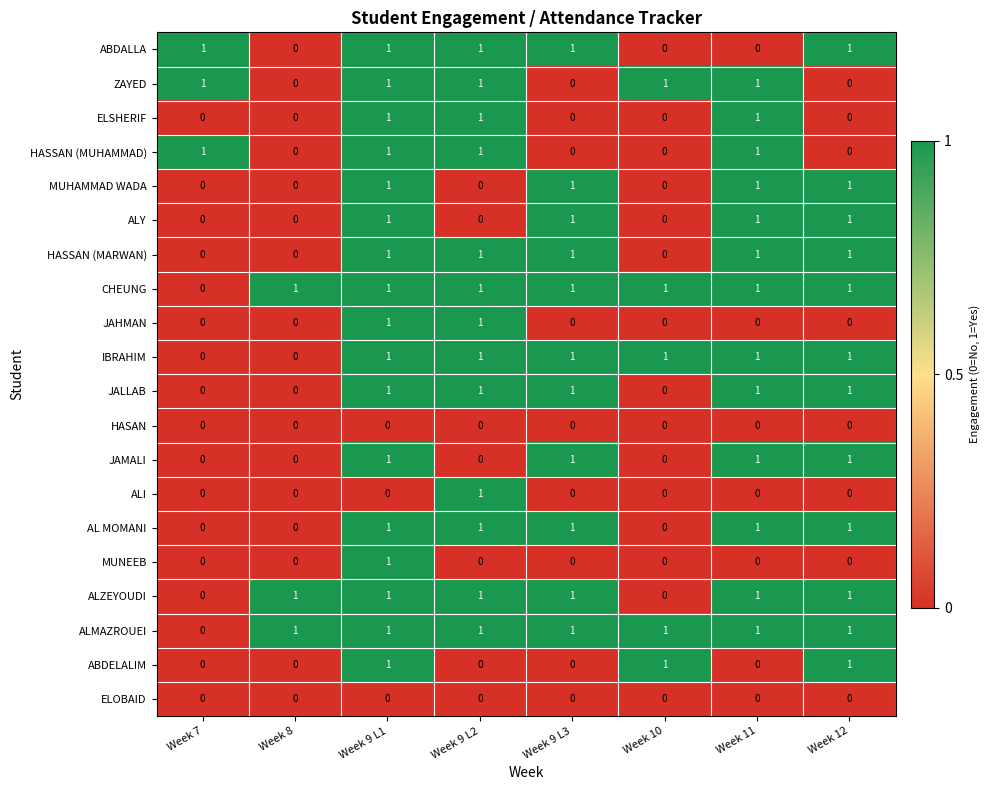

The ABDELALIM series shows 0 at Week 11. True or false?

True